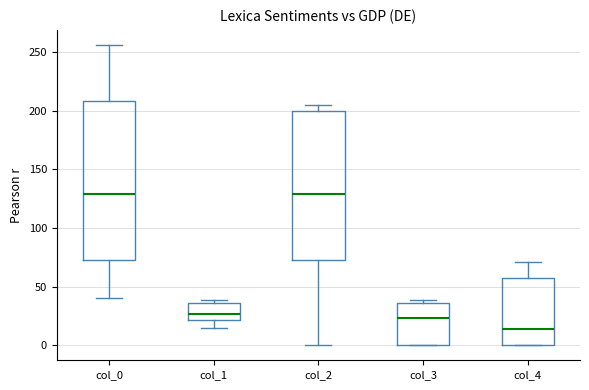

Where is the lower edge of the box for col_1 on the y-axis? The values are not printed on the chart, so give them approximately, as read against the axis.

20